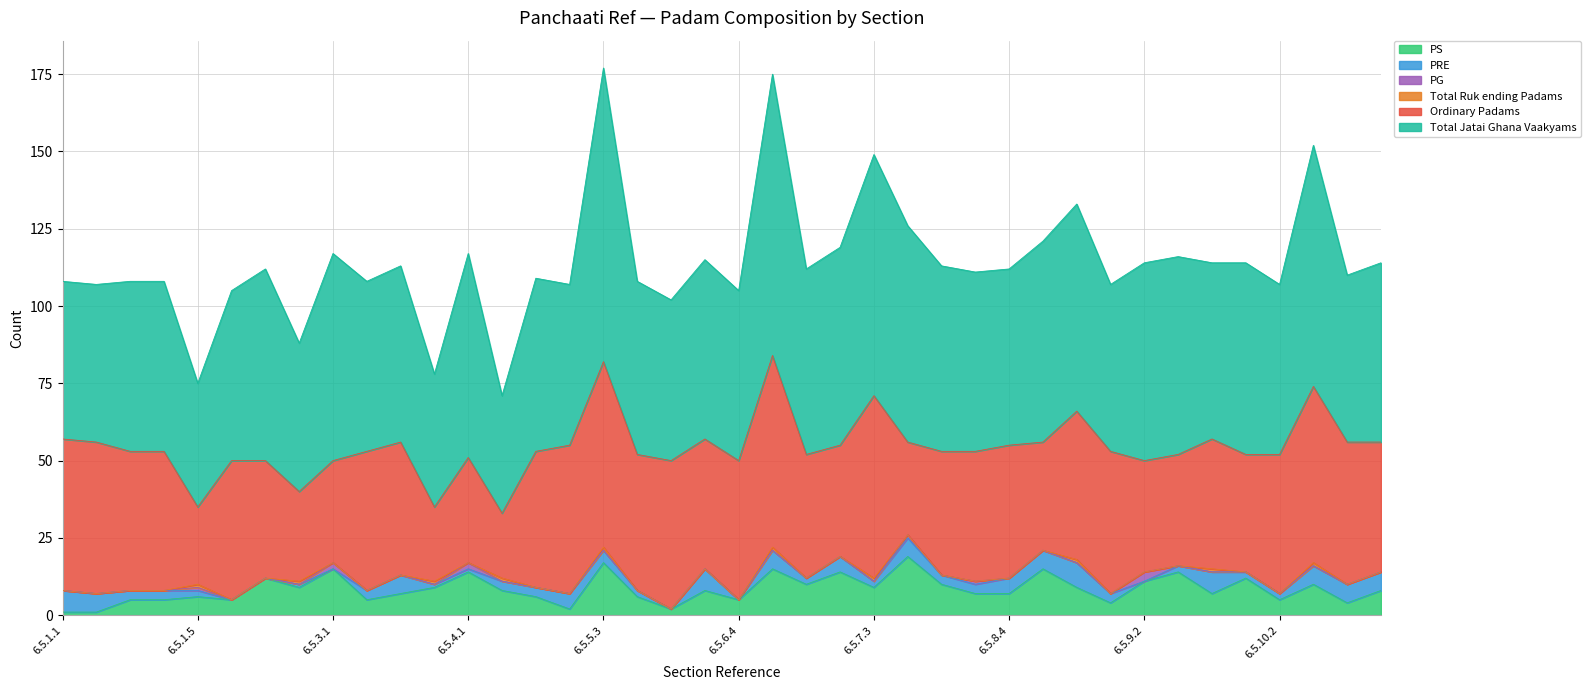

What is the average value of the Ordinary Padams series?

42